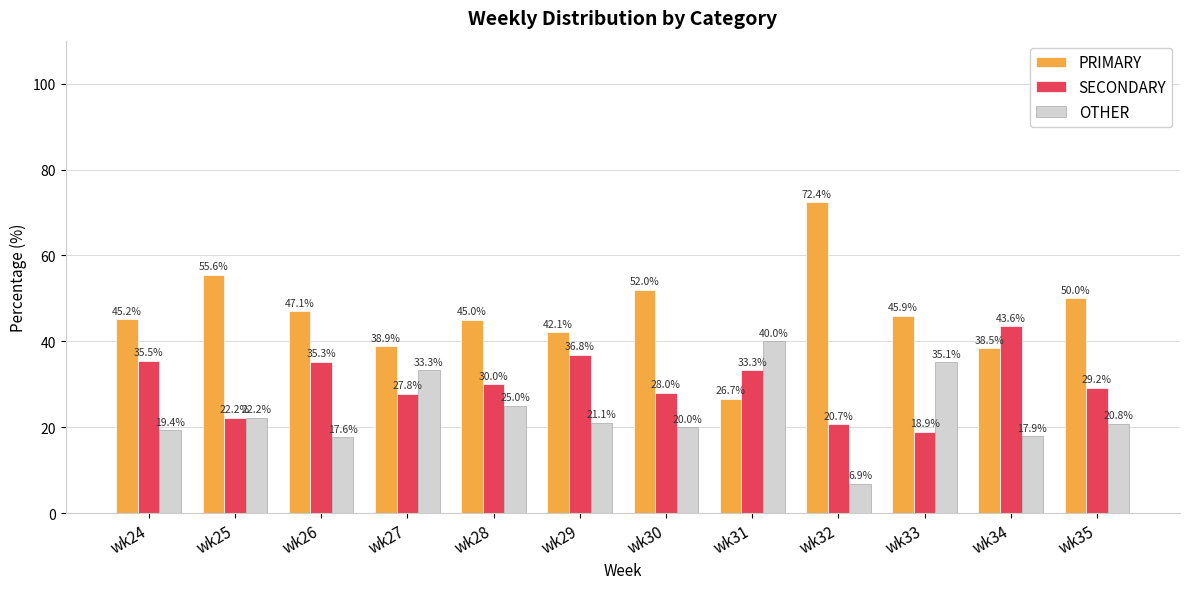

What is the highest value of the PRIMARY series?

72.4